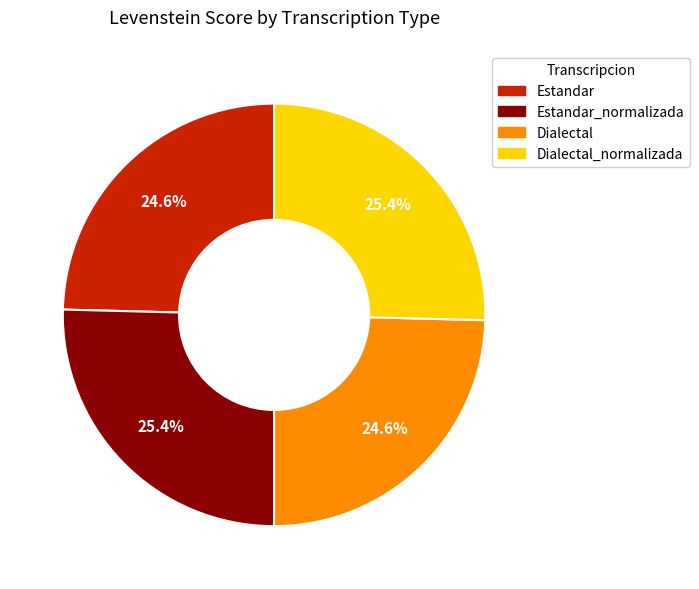

Is there a majority slice in this chart?

No